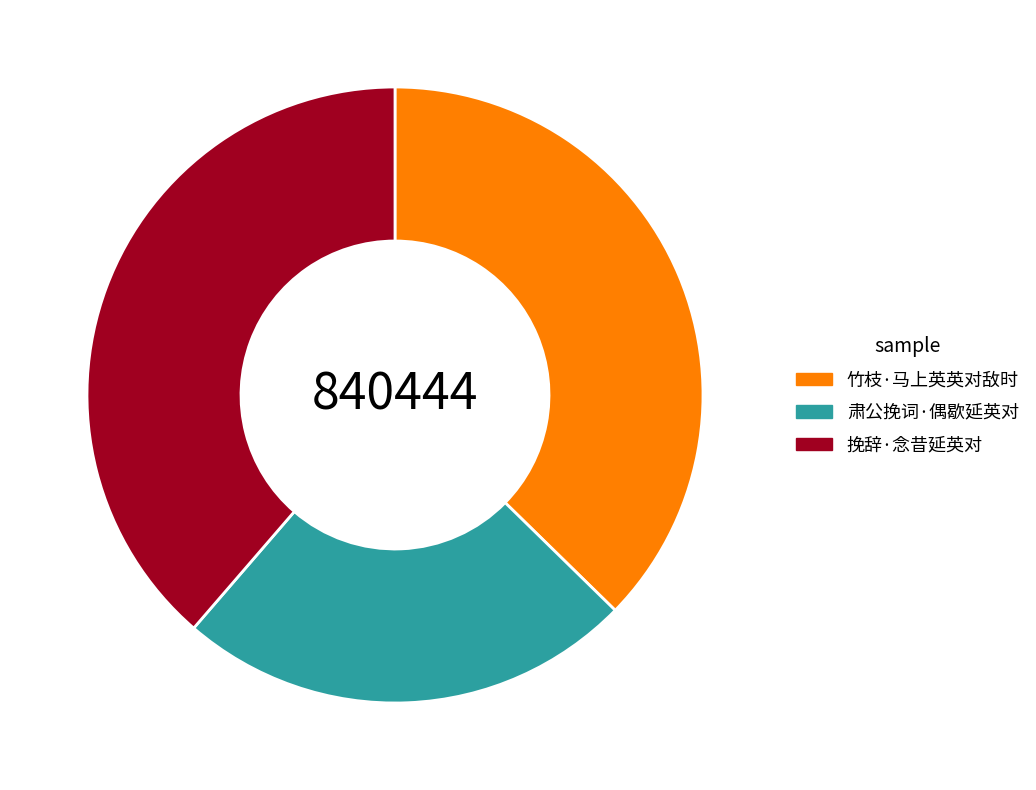

What is the ratio of the value at 肃公挽词·偶歇延英对 to the value at 挽辞·念昔延英对?

0.6